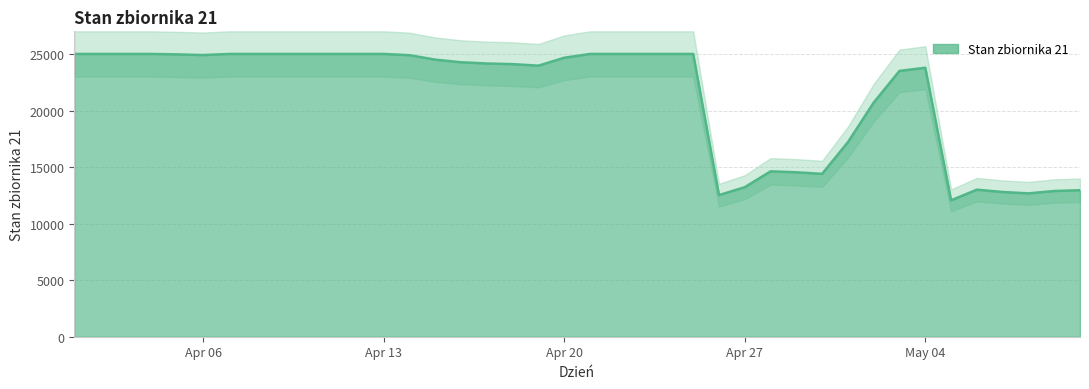

Between 2015-04-12 and 2015-05-07, which is larger?

2015-04-12